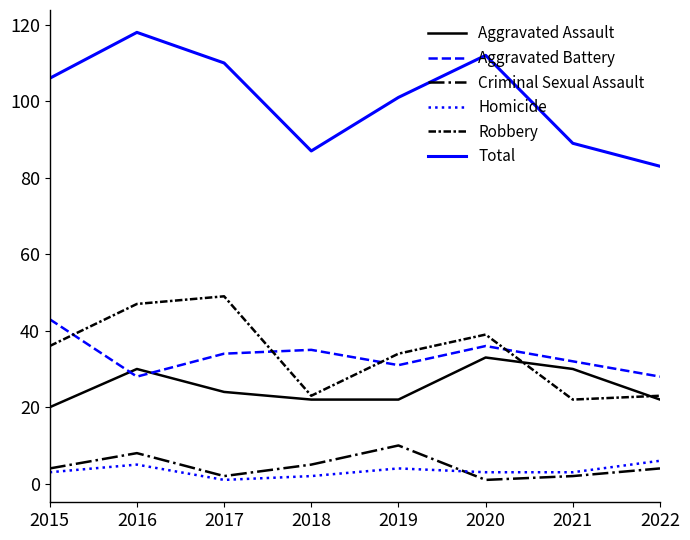

What are all the series names shown in the legend?

Aggravated Assault, Aggravated Battery, Criminal Sexual Assault, Homicide, Robbery, Total